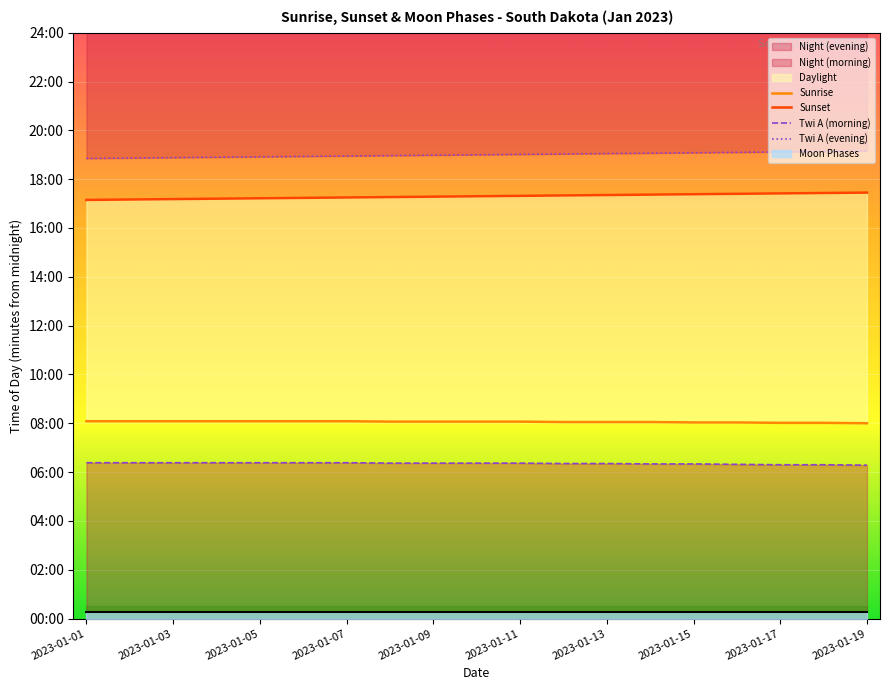

How many lines are shown in the chart?

4